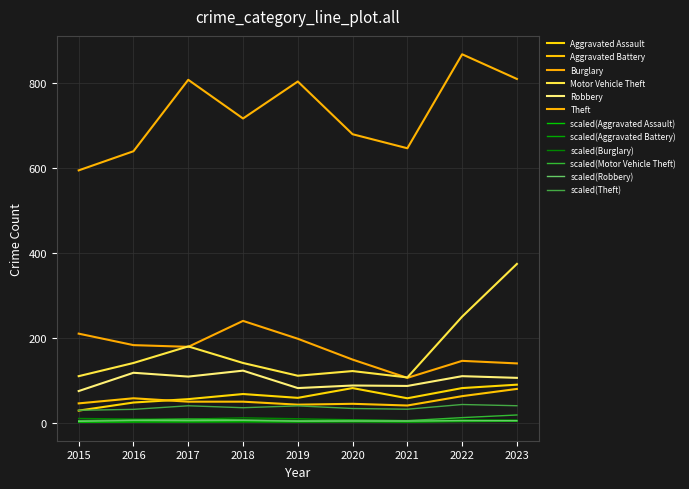

How many values in the Motor Vehicle Theft series are below 141?

4